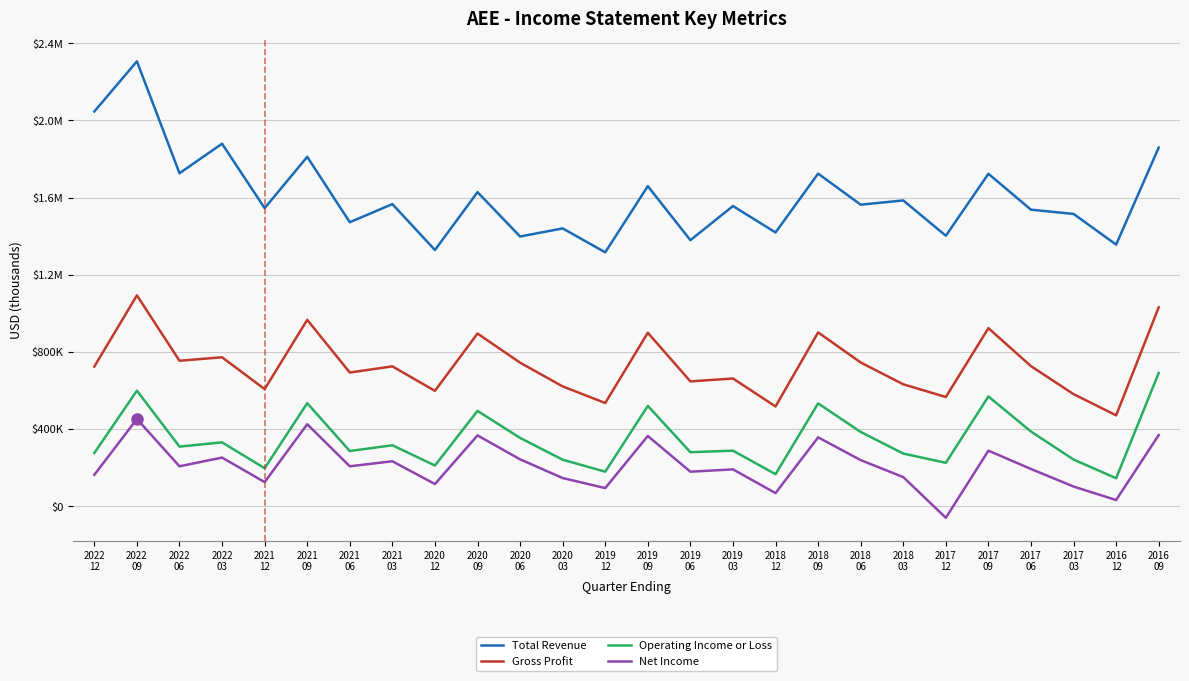

The value of Operating Income or Loss at 2019
12 is 179000. True or false?

True